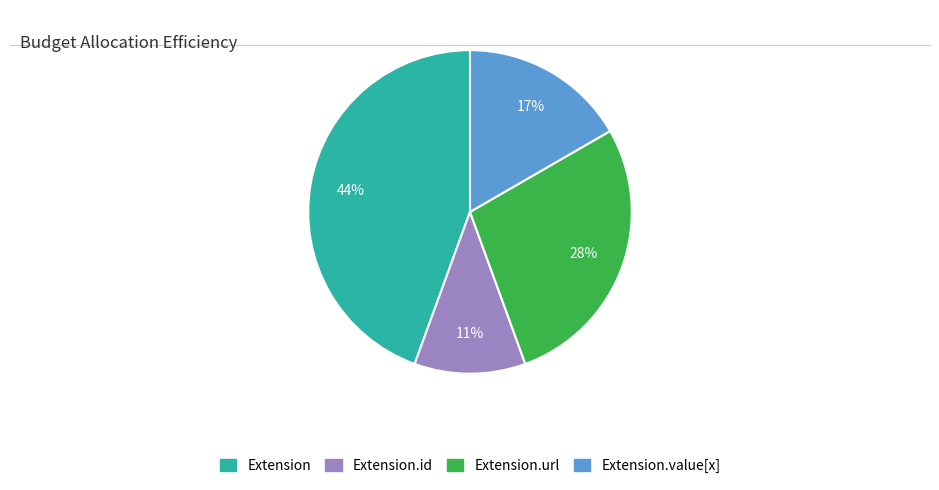

How many slices are in this pie chart?

4